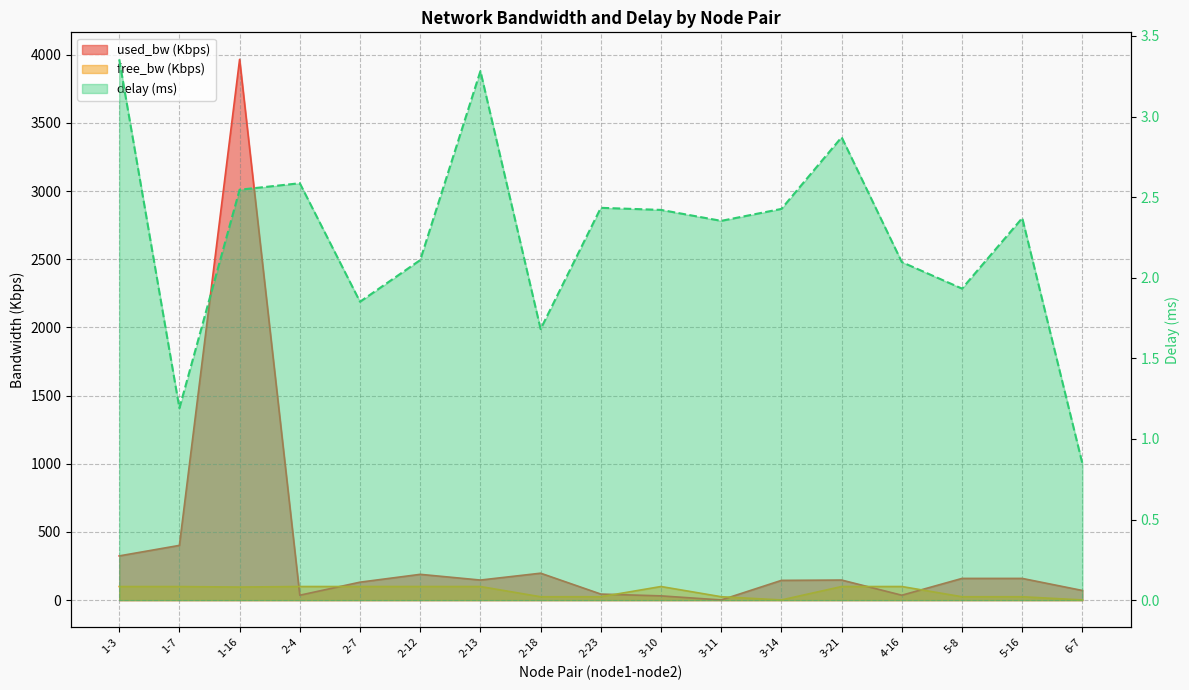

Which label corresponds to the largest value in the chart?

1-16